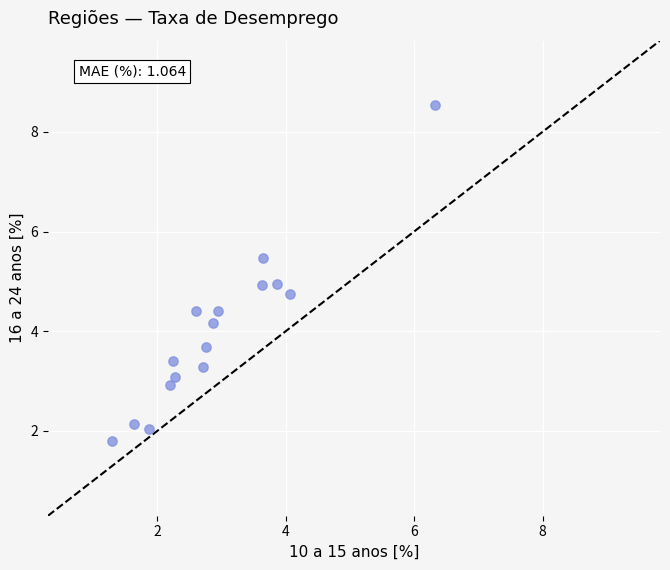

What is the range of Y values (max minus min)?

6.7